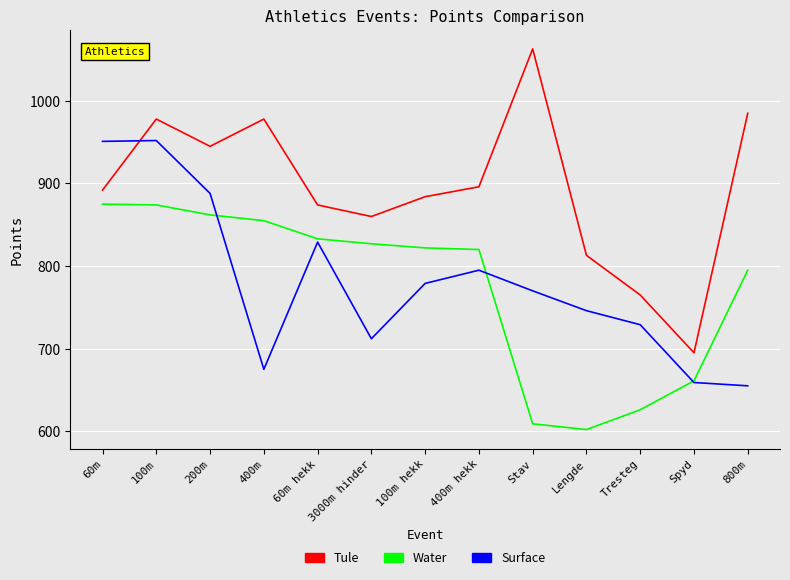

Read the Tule value at 3000m hinder, to the nearest 10.

860